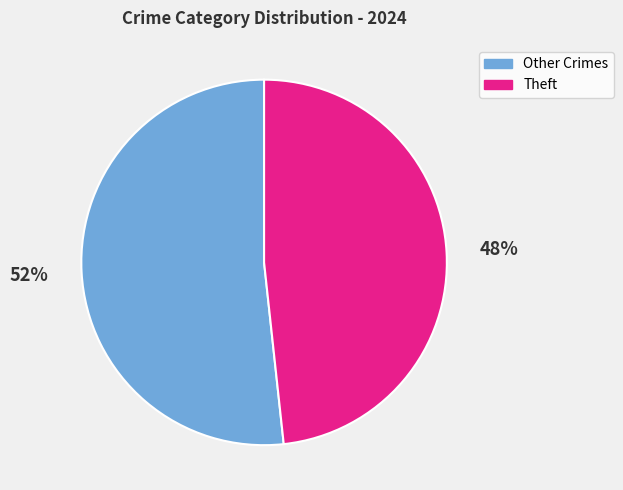

Which slice is the smallest?

Theft